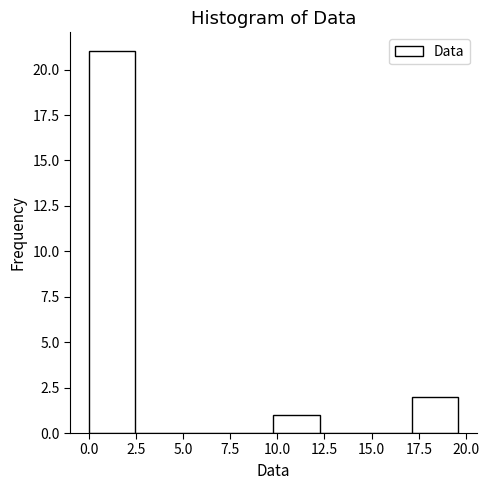

What is the height of the bar covering 9.80 to 12.25 on the x-axis? Neither the bar edges nor the heights are printed on the chart, so give them approximately, as read against the axes.

1